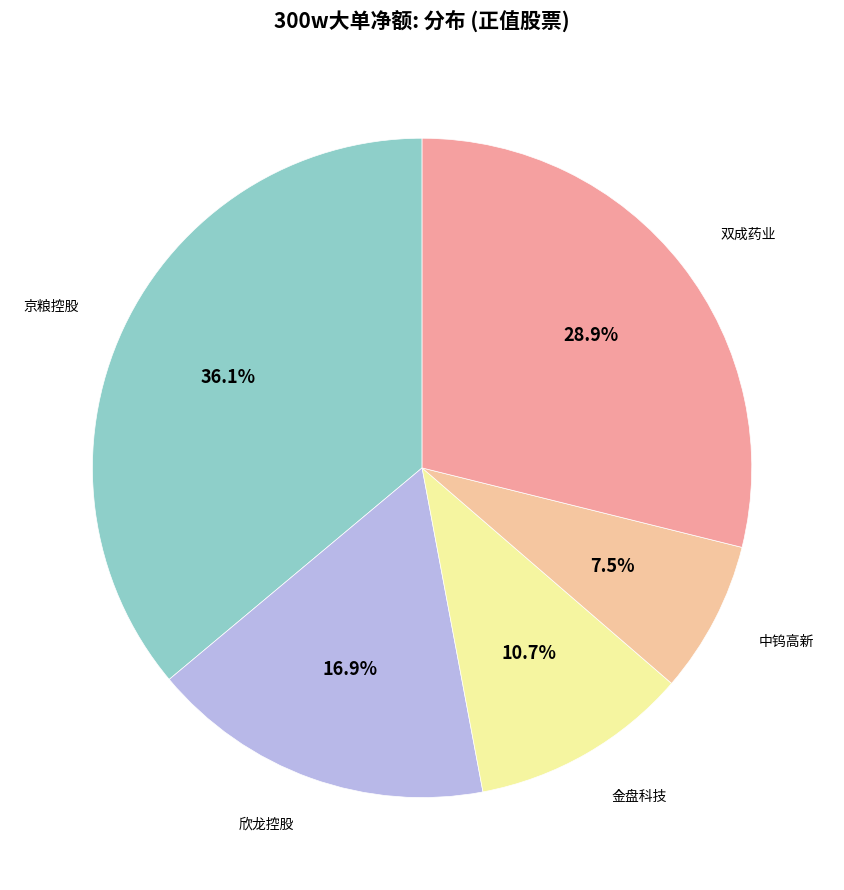

To the nearest percent, what is the average slice percentage?

20%